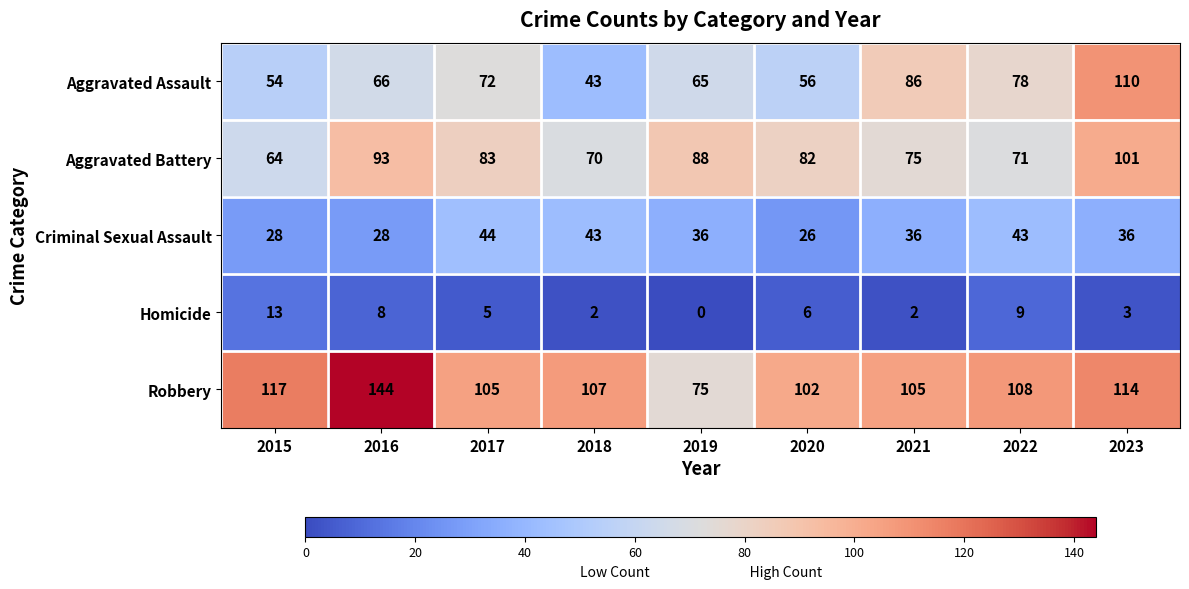

Rank the series at 2023 from highest to lowest value.

Robbery, Aggravated Assault, Aggravated Battery, Criminal Sexual Assault, Homicide